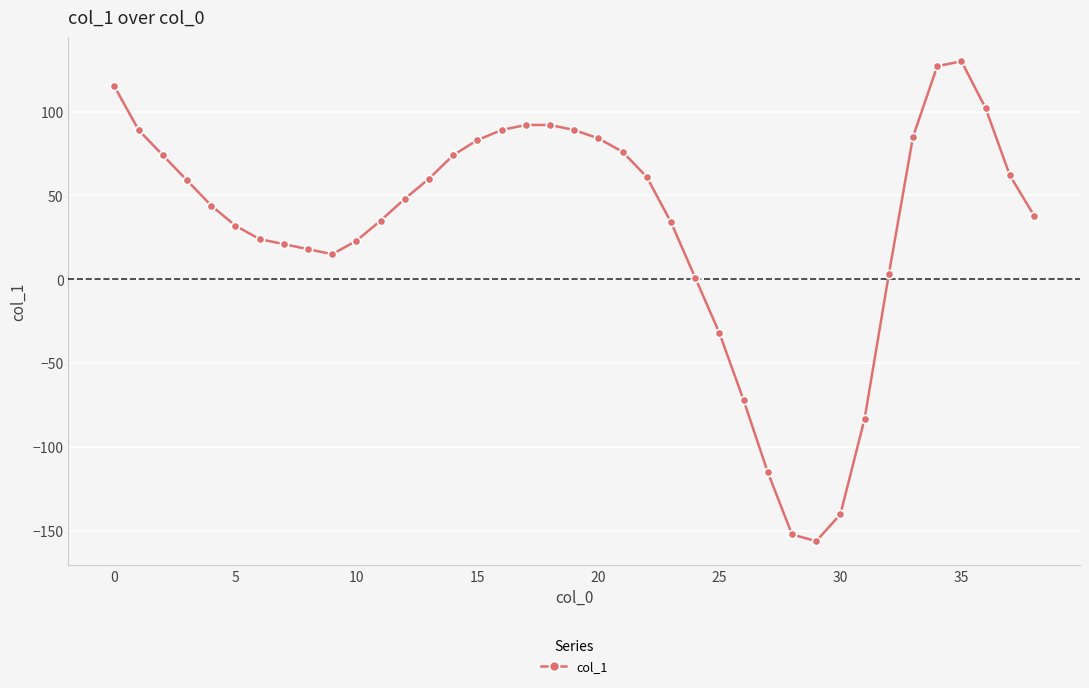

True or false: the data has more than 0 interior local peaks.

True